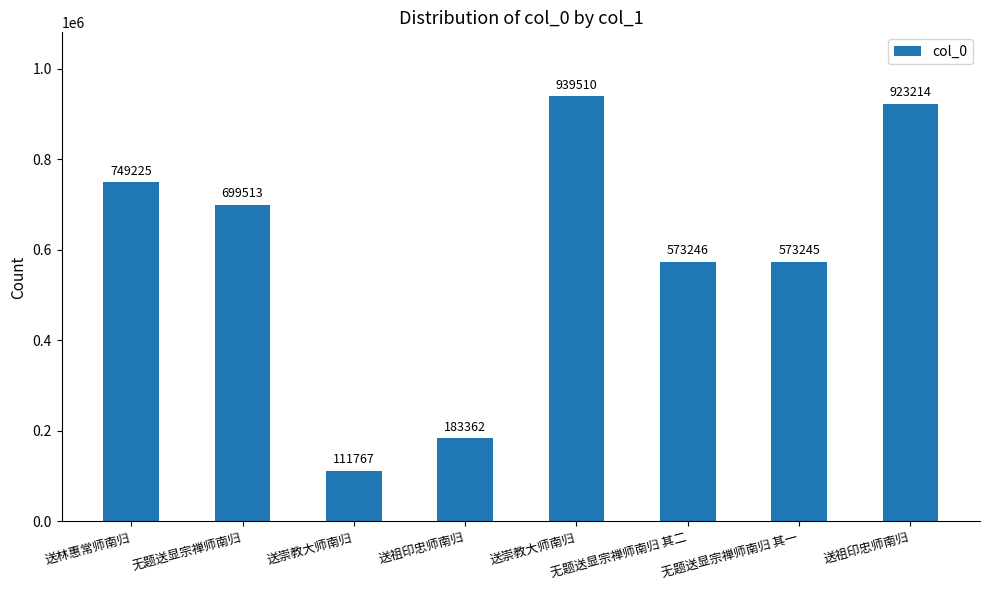

The value at 送林惠常师南归 is 749225. True or false?

True